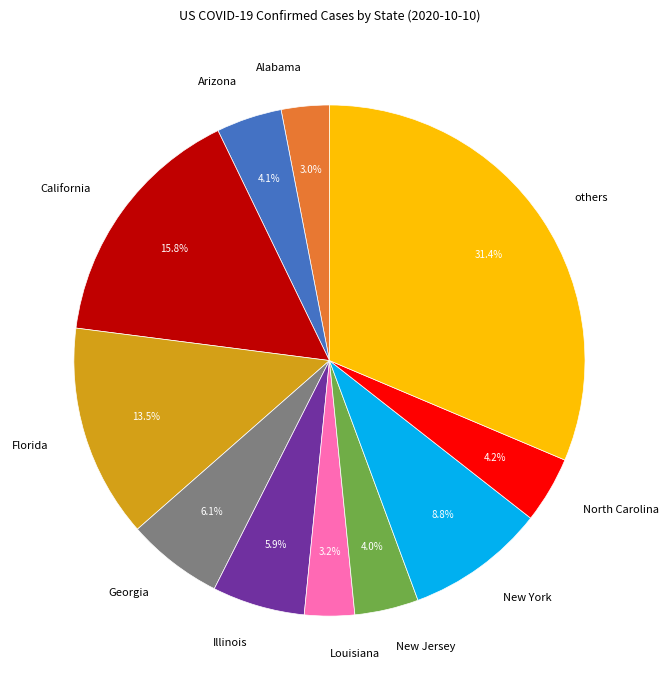

How many segments does this pie chart have?

11